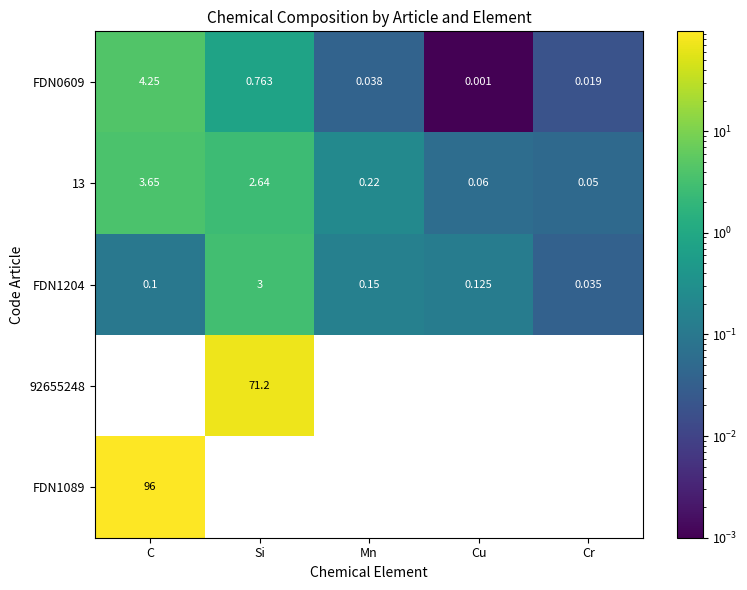

What is the sum of the FDN0609 values at C and Mn?

4.3